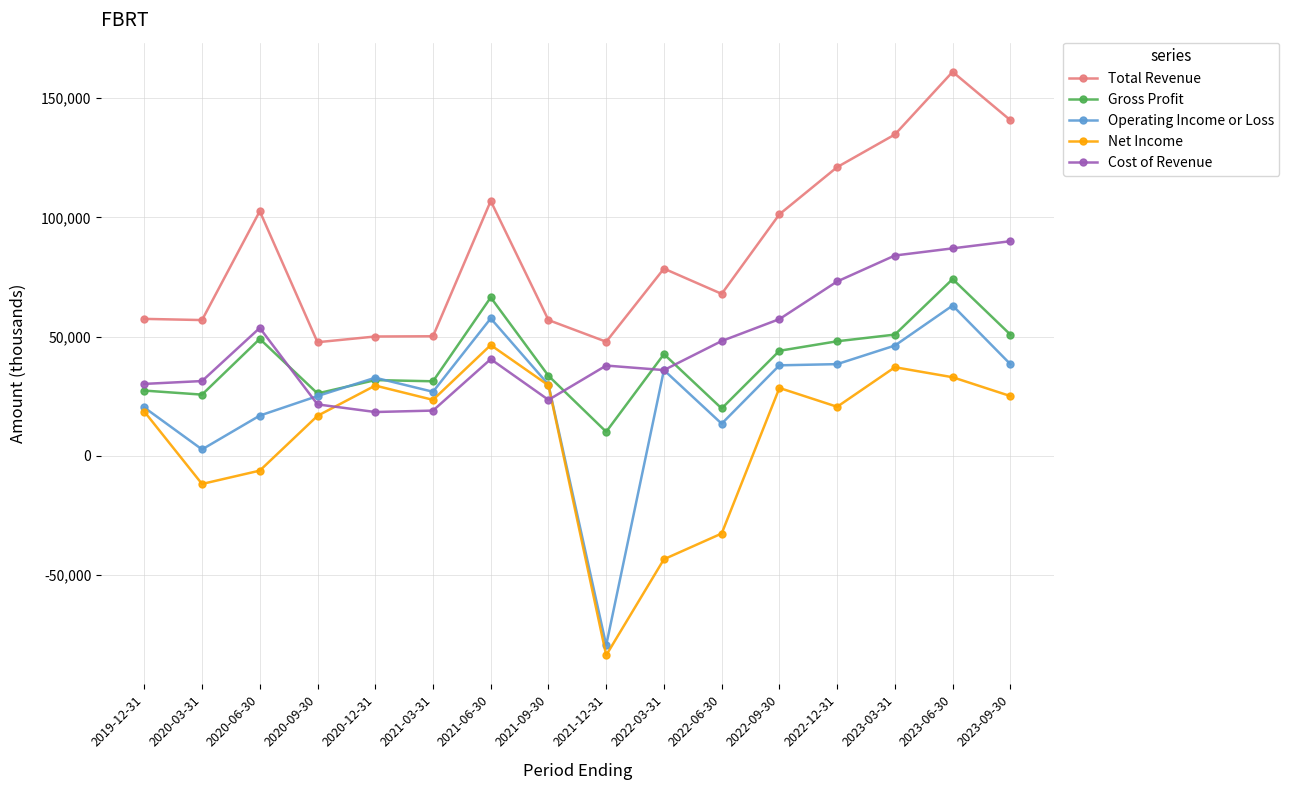

True or false: Net Income and Total Revenue intersect in this chart.

False